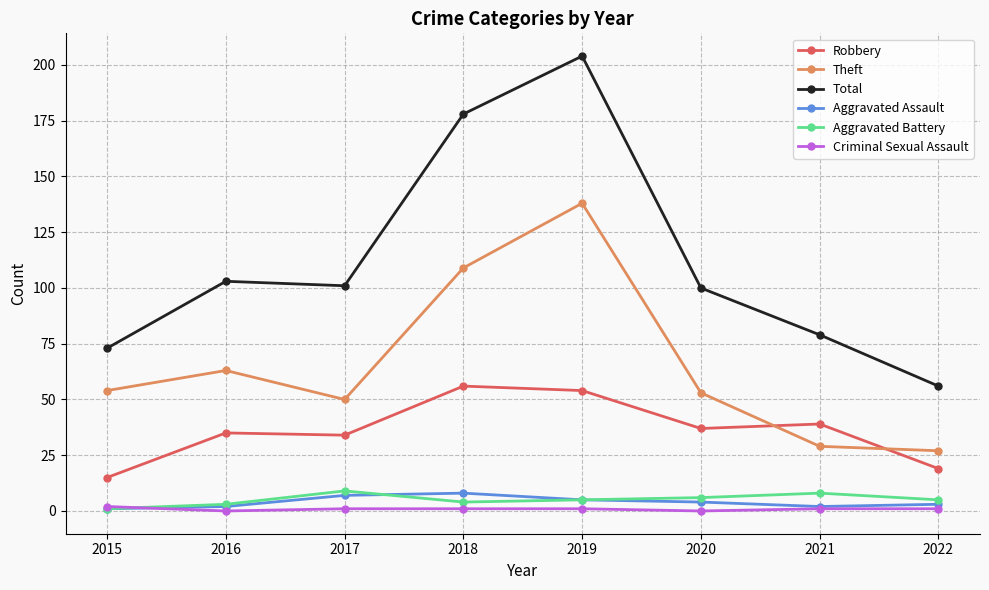

Which series ends up on top after the final intersection of Aggravated Assault and Criminal Sexual Assault?

Aggravated Assault